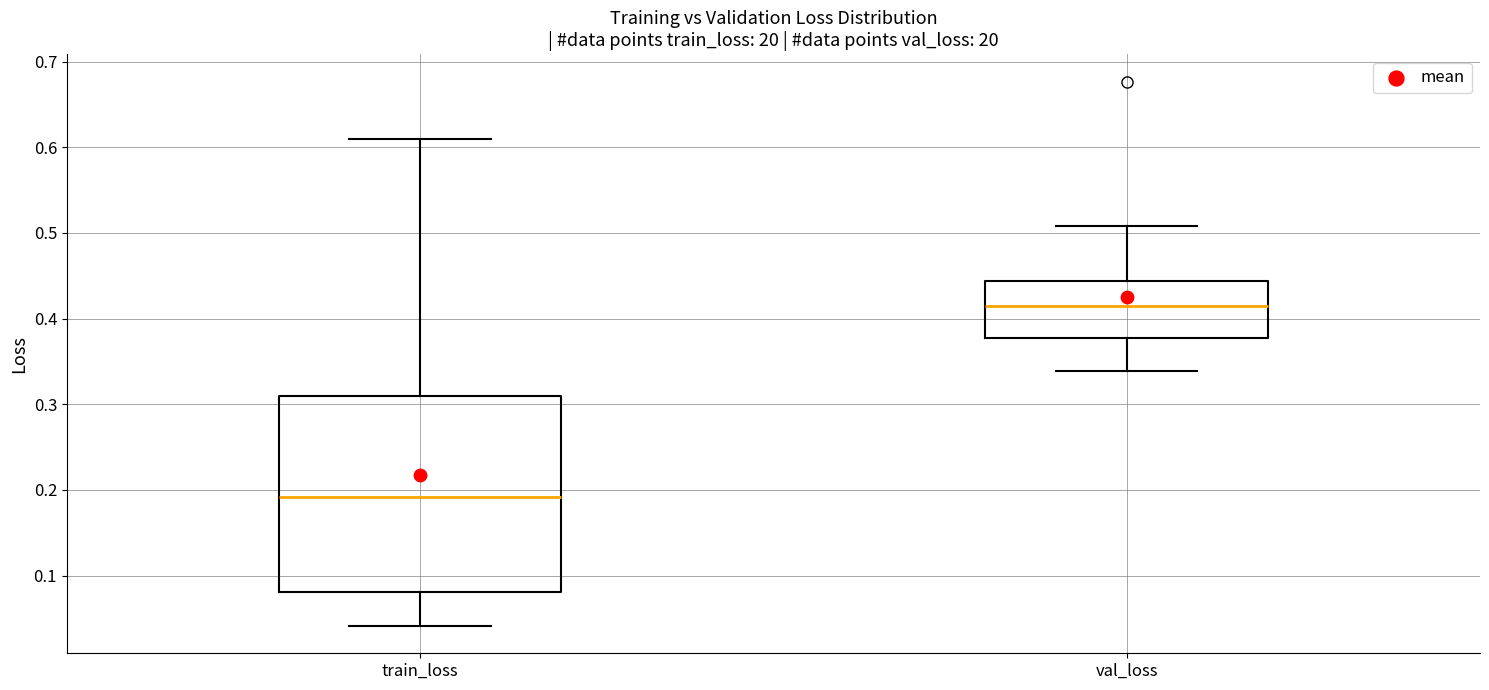

Where does the median line of the box for val_loss sit on the y-axis? The values are not printed on the chart, so give them approximately, as read against the axis.

0.41